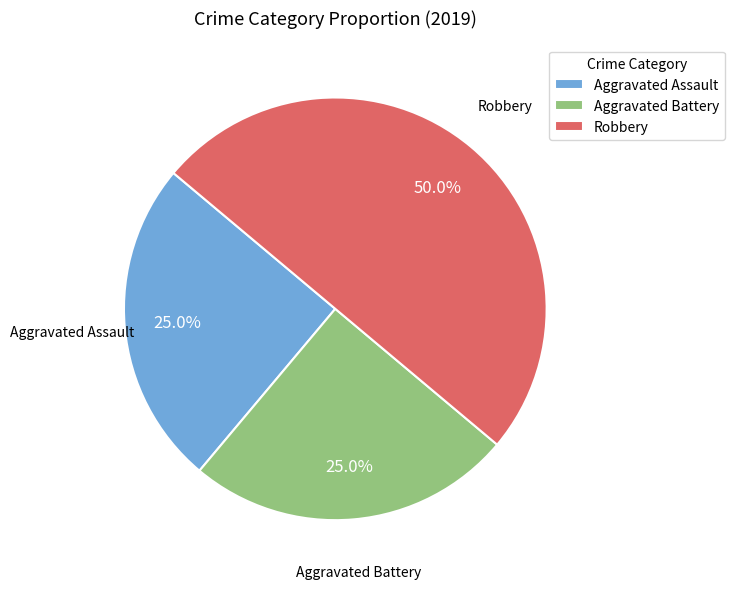

To the nearest percent, what portion does Aggravated Battery represent?

25%